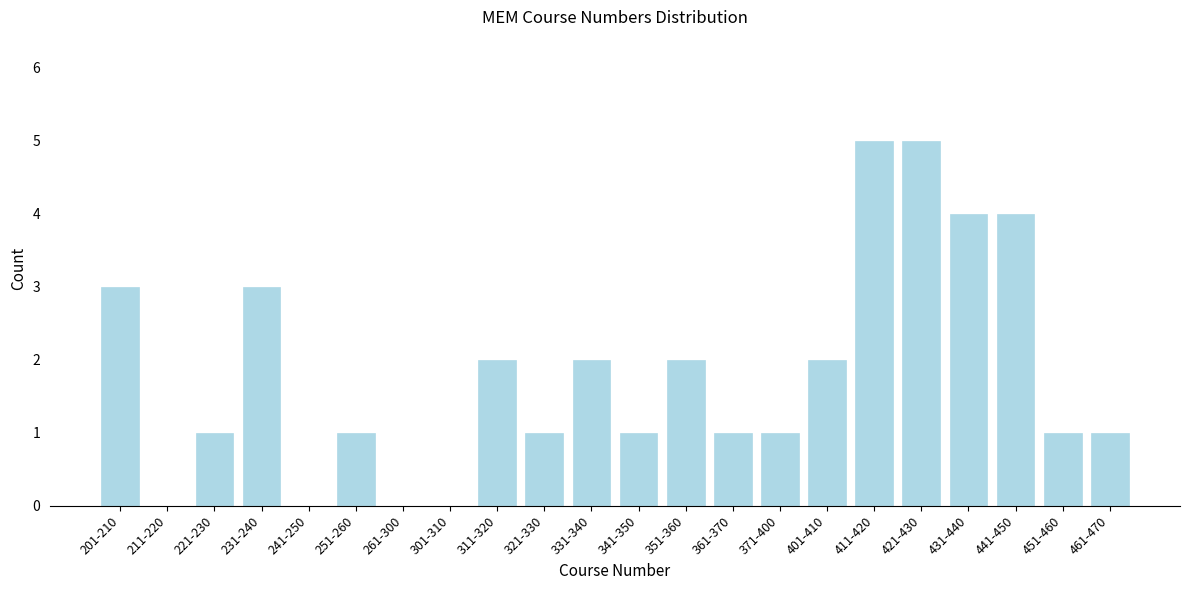

Reading left to right, list all the values displayed in this chart.

201-210=3	211-220=0	221-230=1	231-240=3	241-250=0	251-260=1	261-300=0	301-310=0	311-320=2	321-330=1	331-340=2	341-350=1	351-360=2	361-370=1	371-400=1	401-410=2	411-420=5	421-430=5	431-440=4	441-450=4	451-460=1	461-470=1